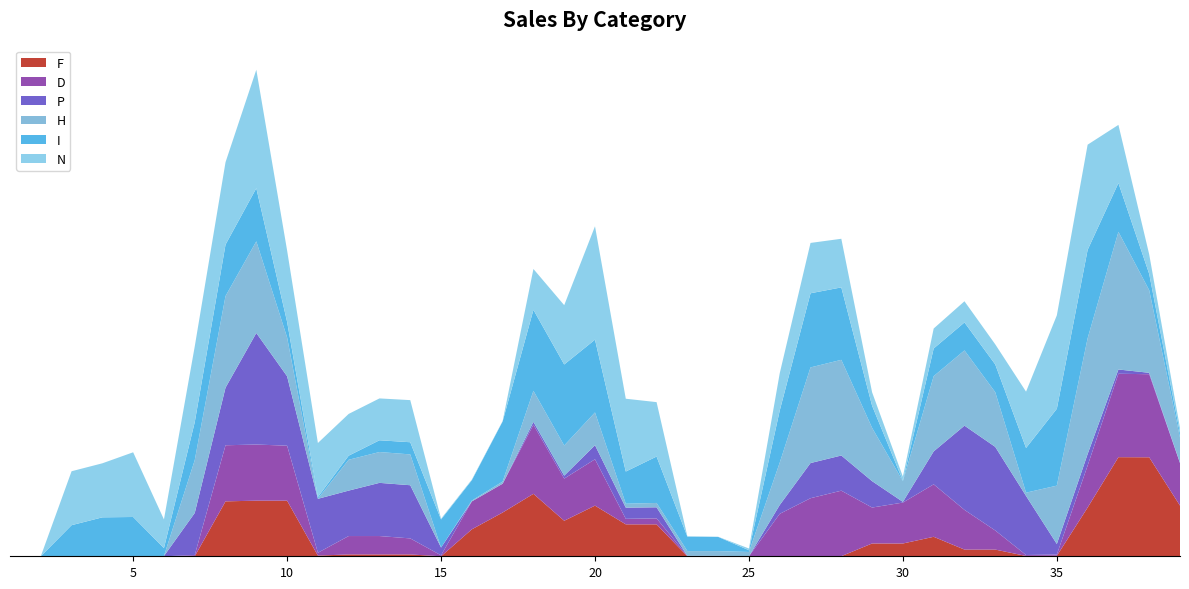

Does the chart have visible grid lines?

No